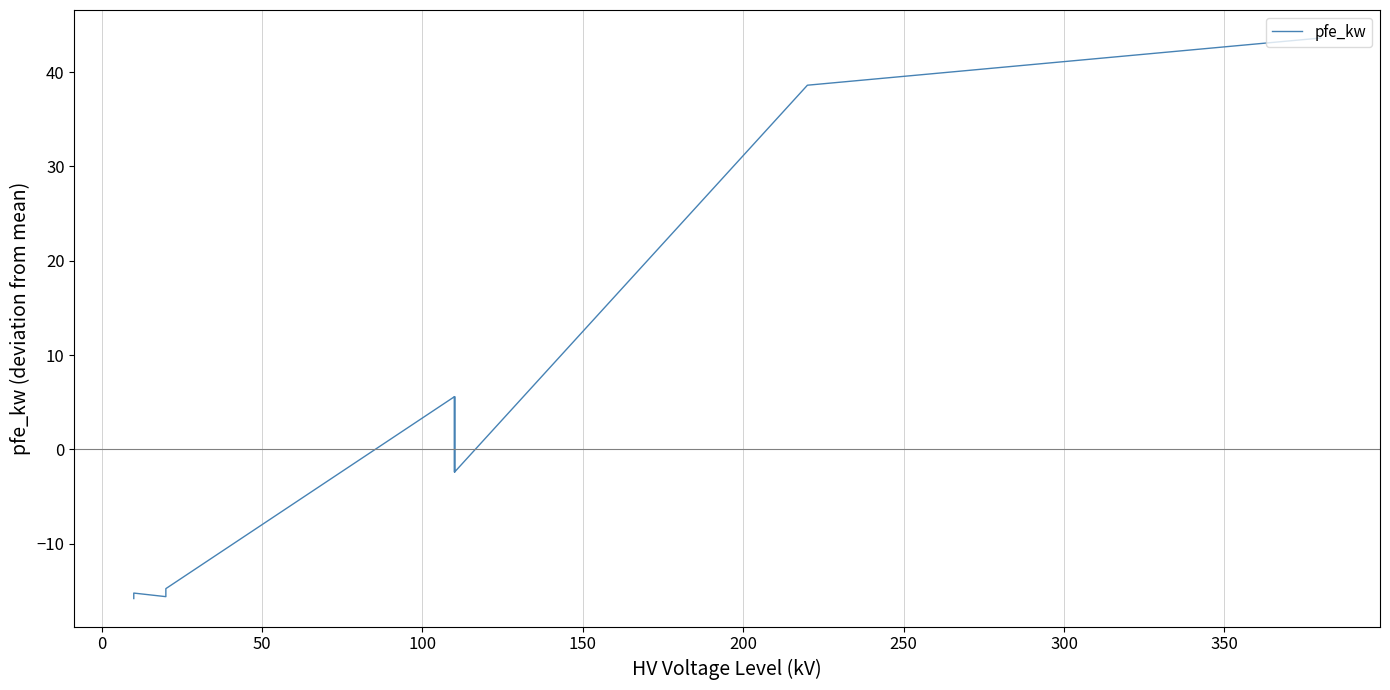

How many positive values are there?

6